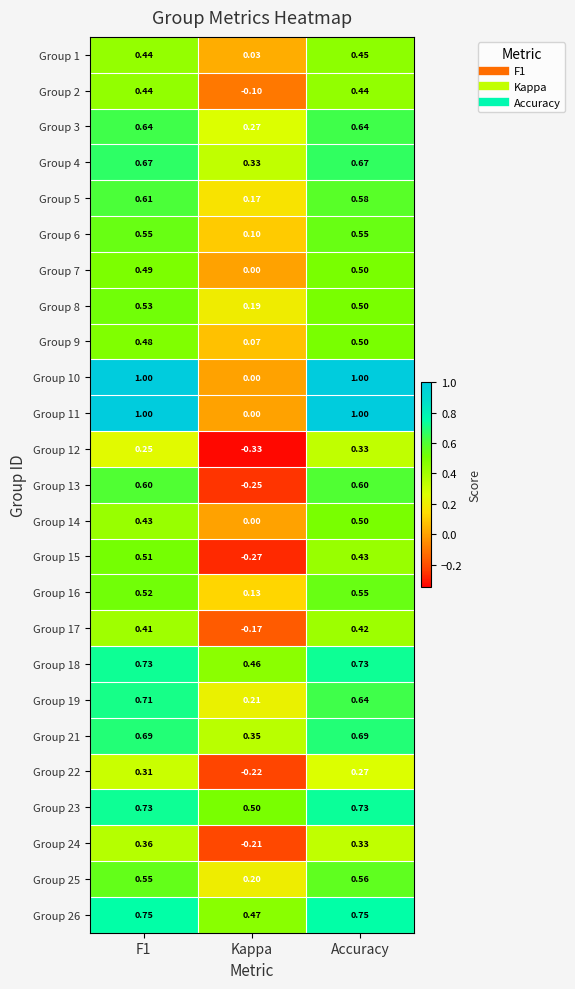

What is the total value across all series at Accuracy?

14.4